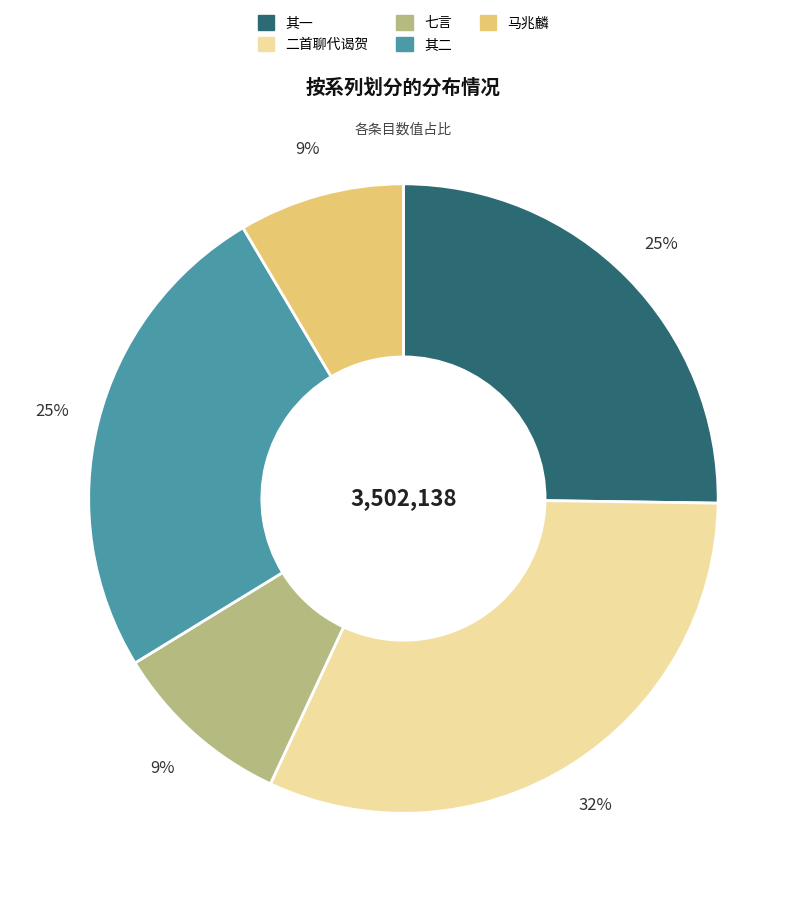

How many slices are in this pie chart?

5